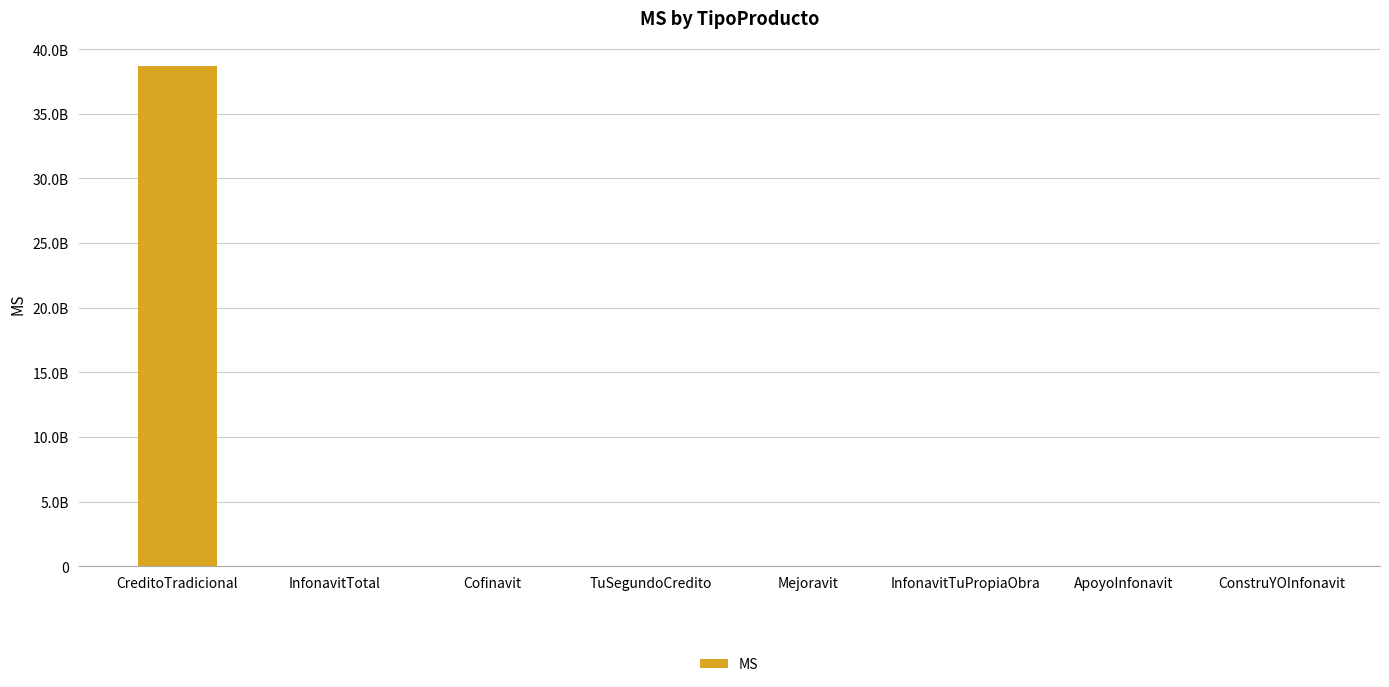

Are the bars horizontal?

No